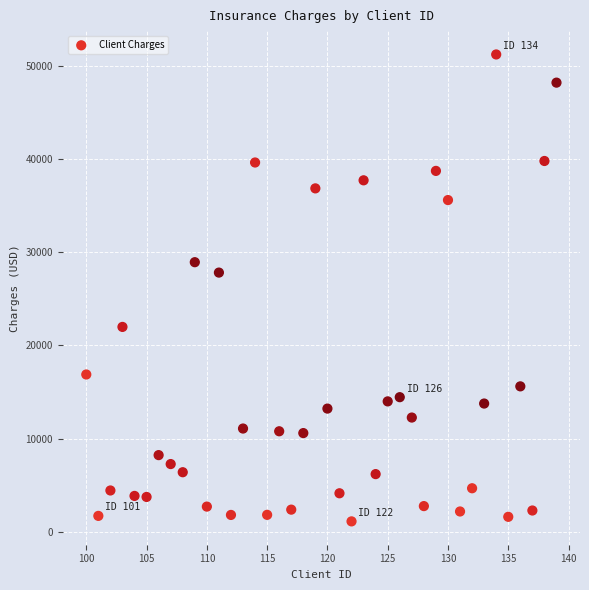

What is the range of X values (max minus min)?

39.0